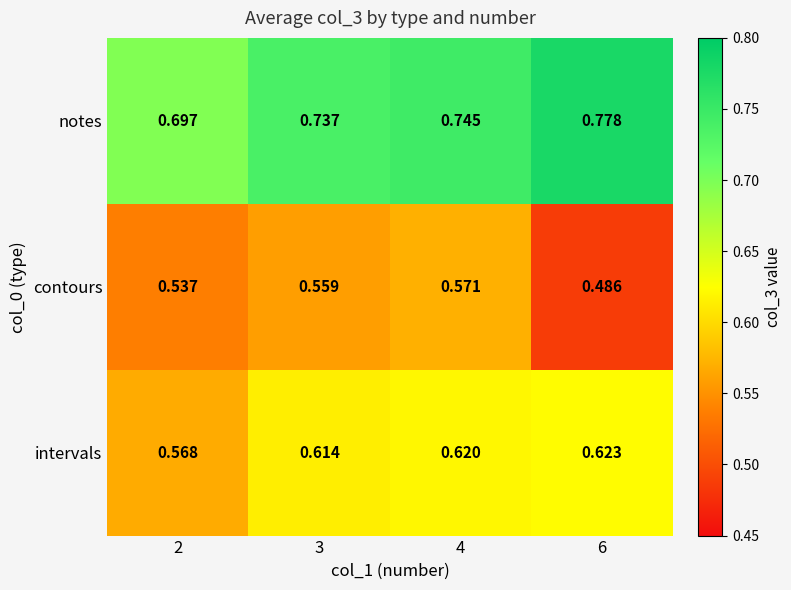

At 2, list the series in order from smallest to largest.

contours, intervals, notes